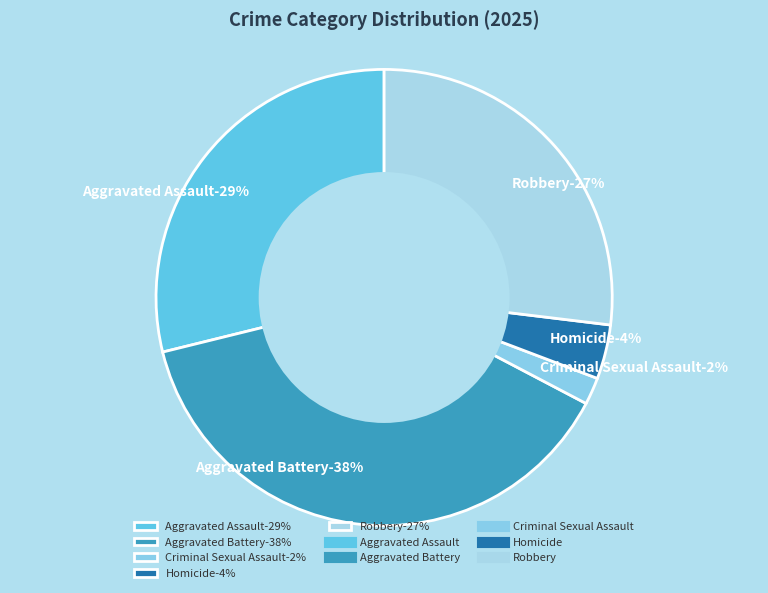

To the nearest percent, what is the difference between the Robbery and Aggravated Assault slice percentages?

2%